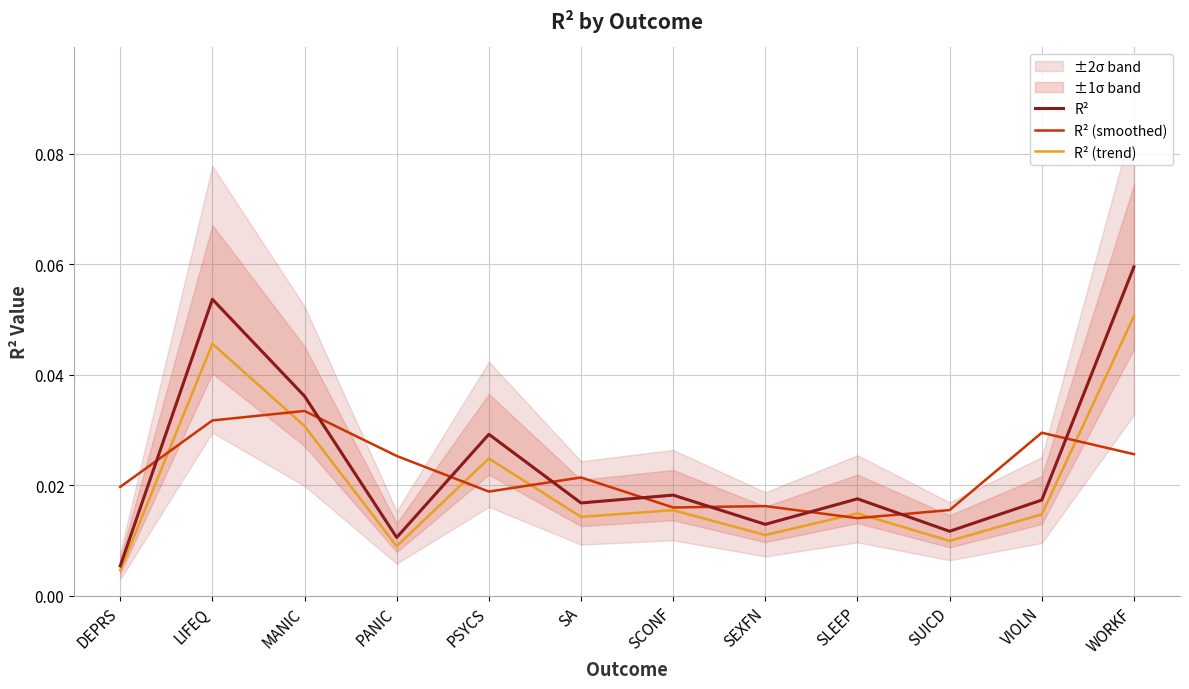

How many distinct data groups are displayed?

3